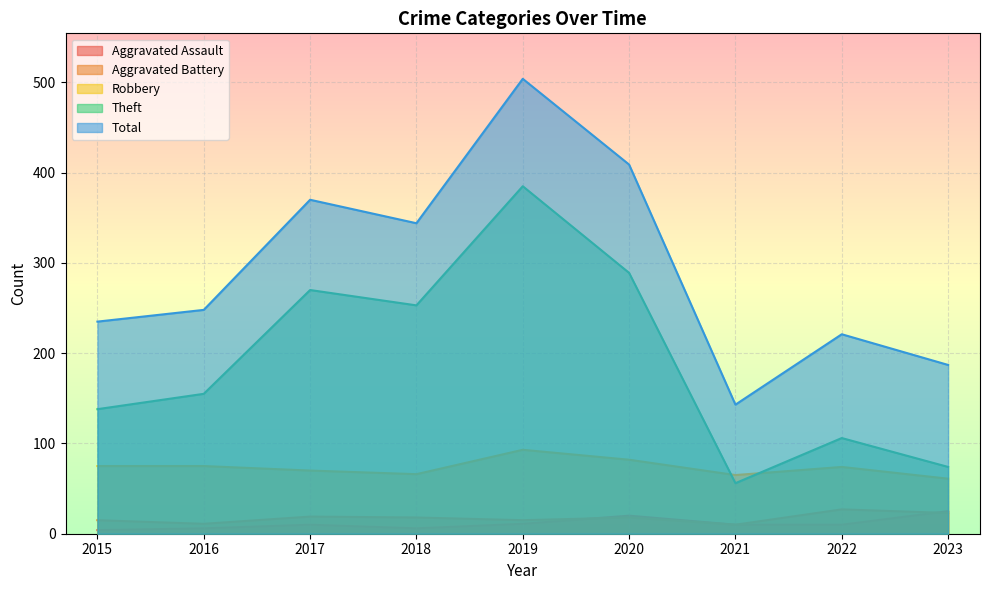

The value of Theft at 2017 is 444. True or false?

False